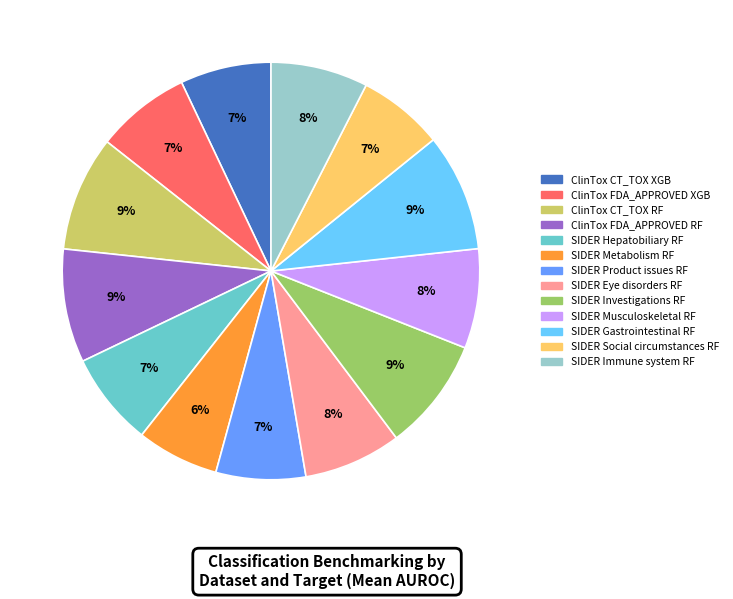

How many slices are in this pie chart?

13